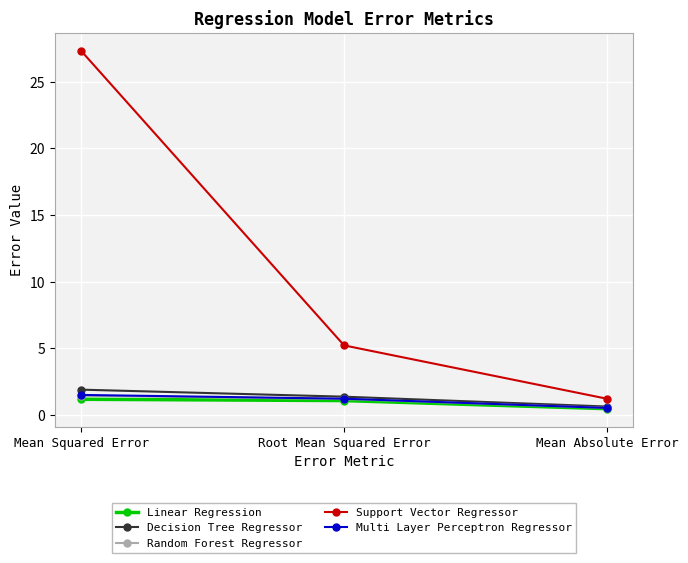

What is the difference between the maximum and minimum values in the Linear Regression series?

0.7